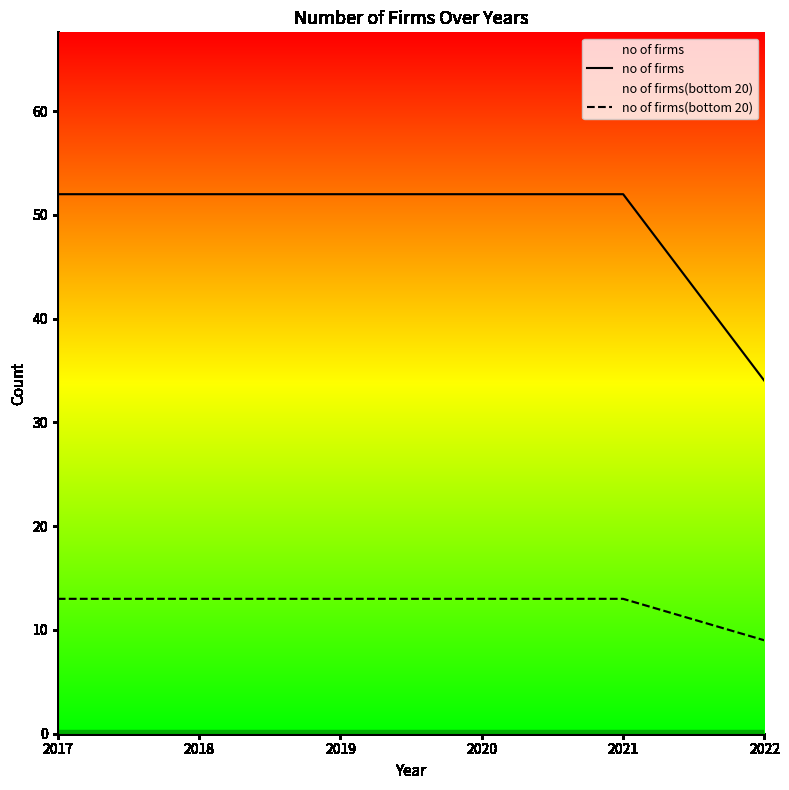

Which category has the lowest value in the no of firms series?

2022